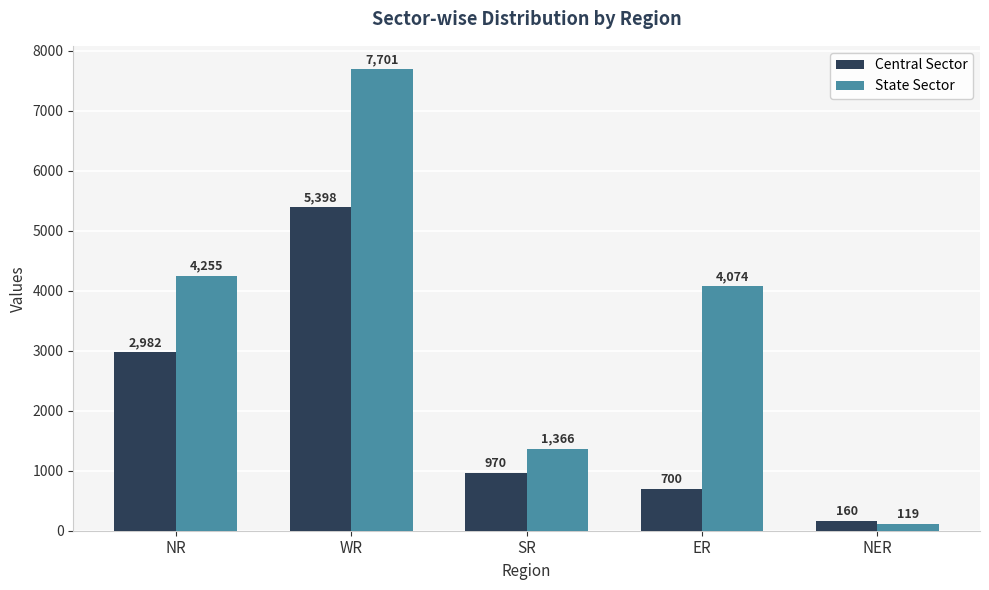

How many series are shown in this chart?

2